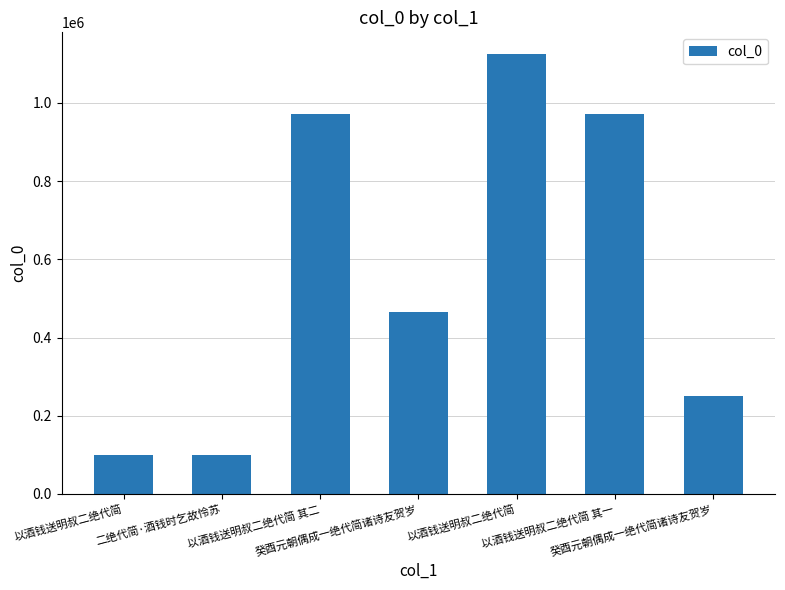

True or false: the data shows 1123950 at 以酒钱送明叔二绝代简.

True